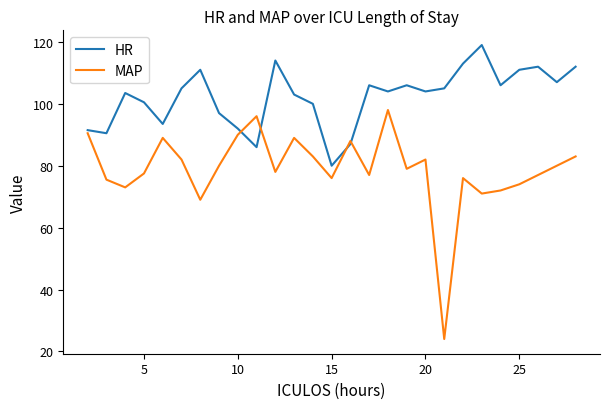

What are all the series names shown in the legend?

HR, MAP